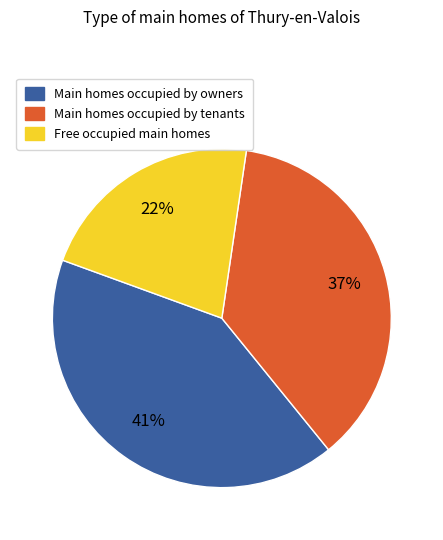

Does any single category account for the majority?

No